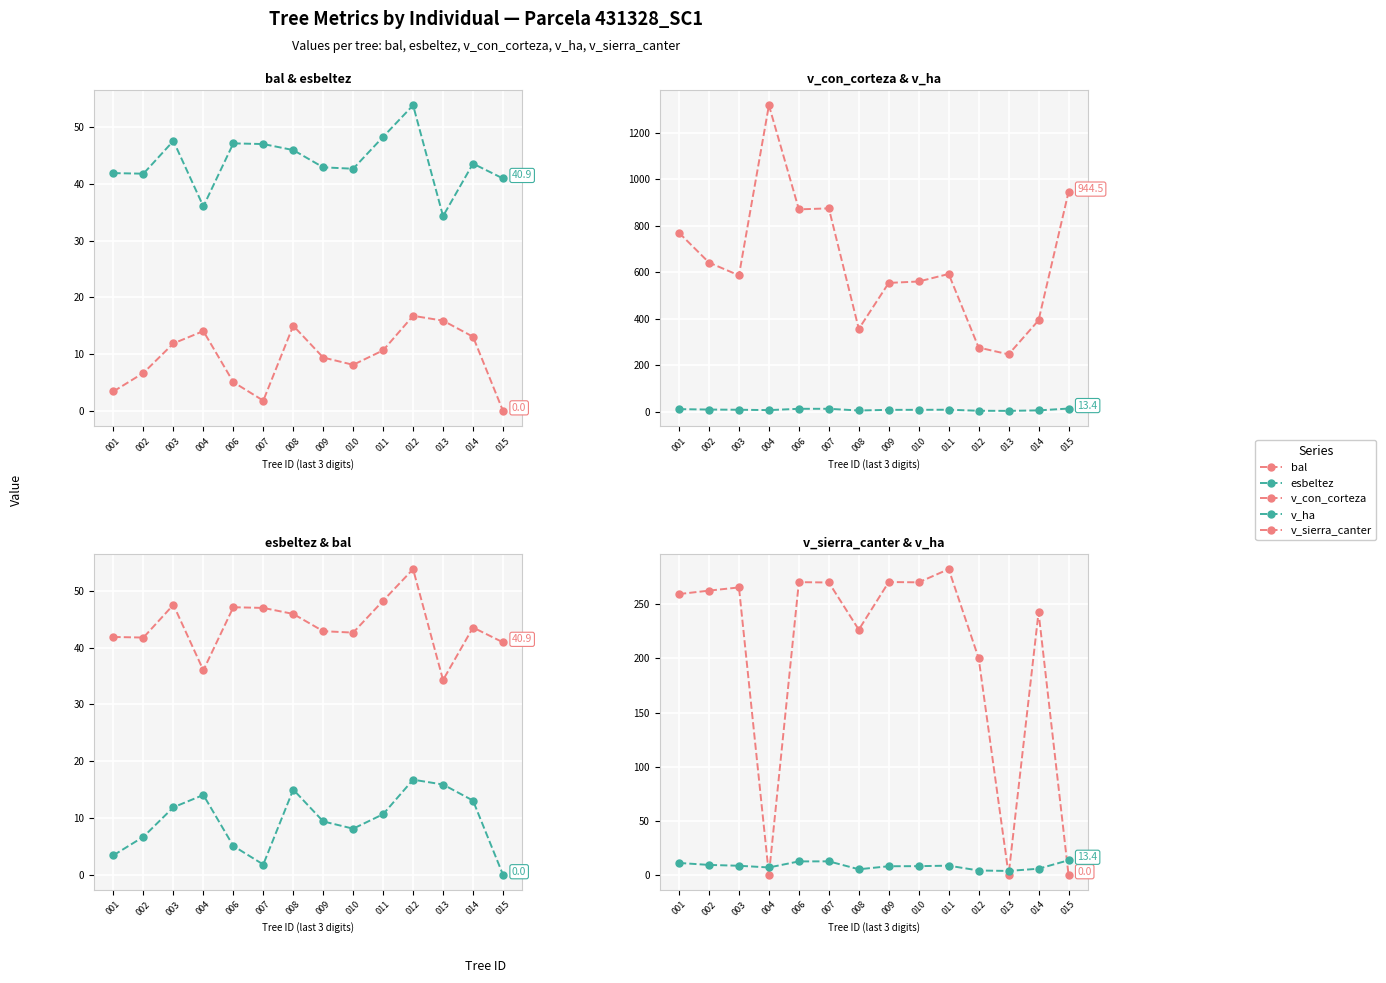

In v_ha, how many points are lower than both neighbors (excluding endpoints)?

3